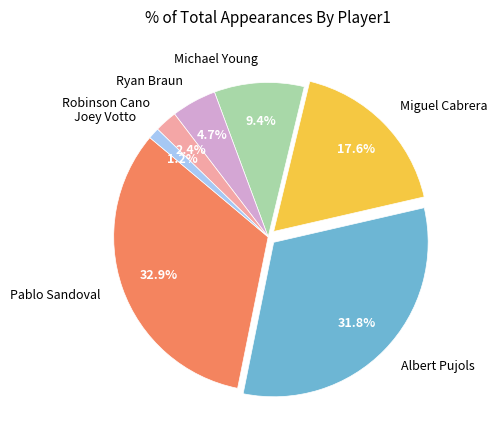

Between Albert Pujols and Ryan Braun, which is larger?

Albert Pujols